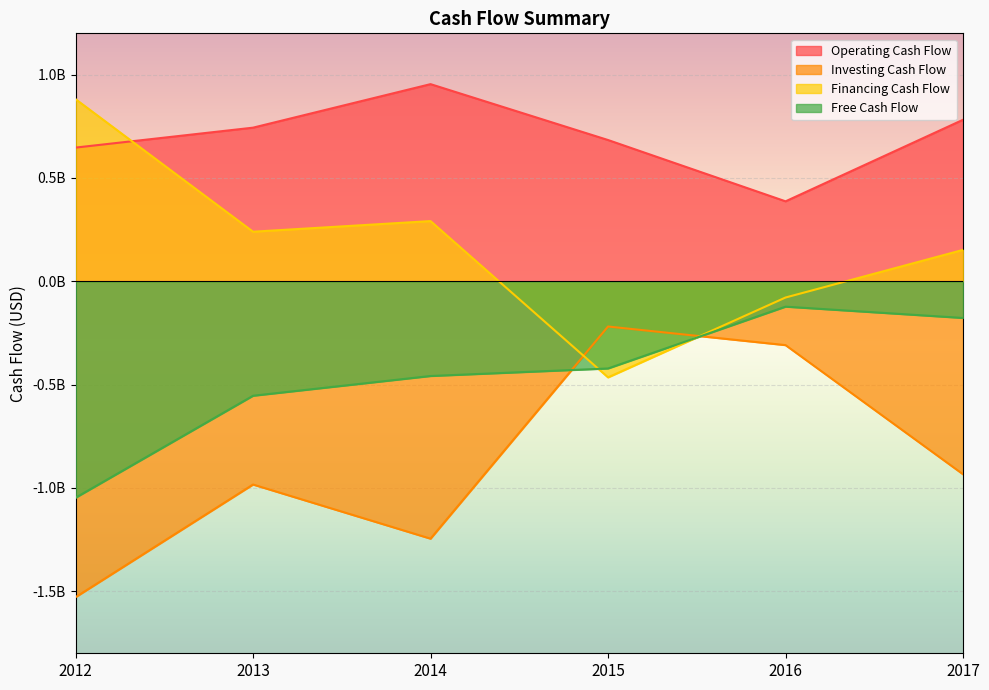

What is the difference between the Operating Cash Flow values at 2012 and 2013?

96439000